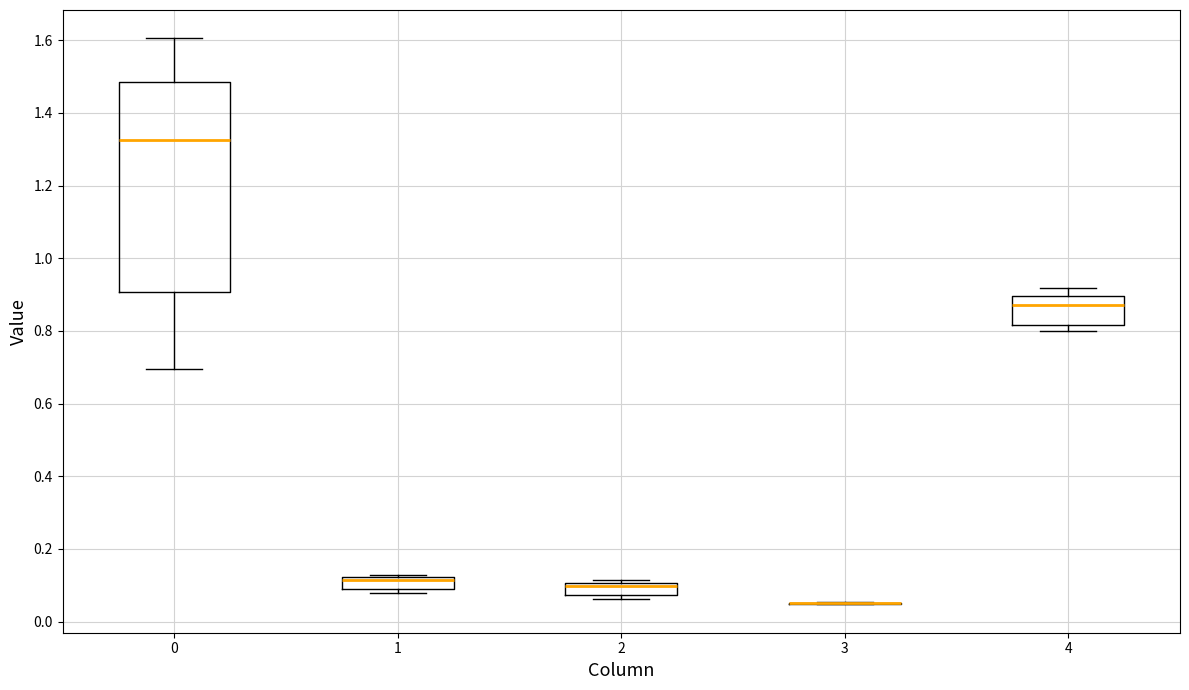

Which box is the tallest, from its lower edge to its upper edge?

0